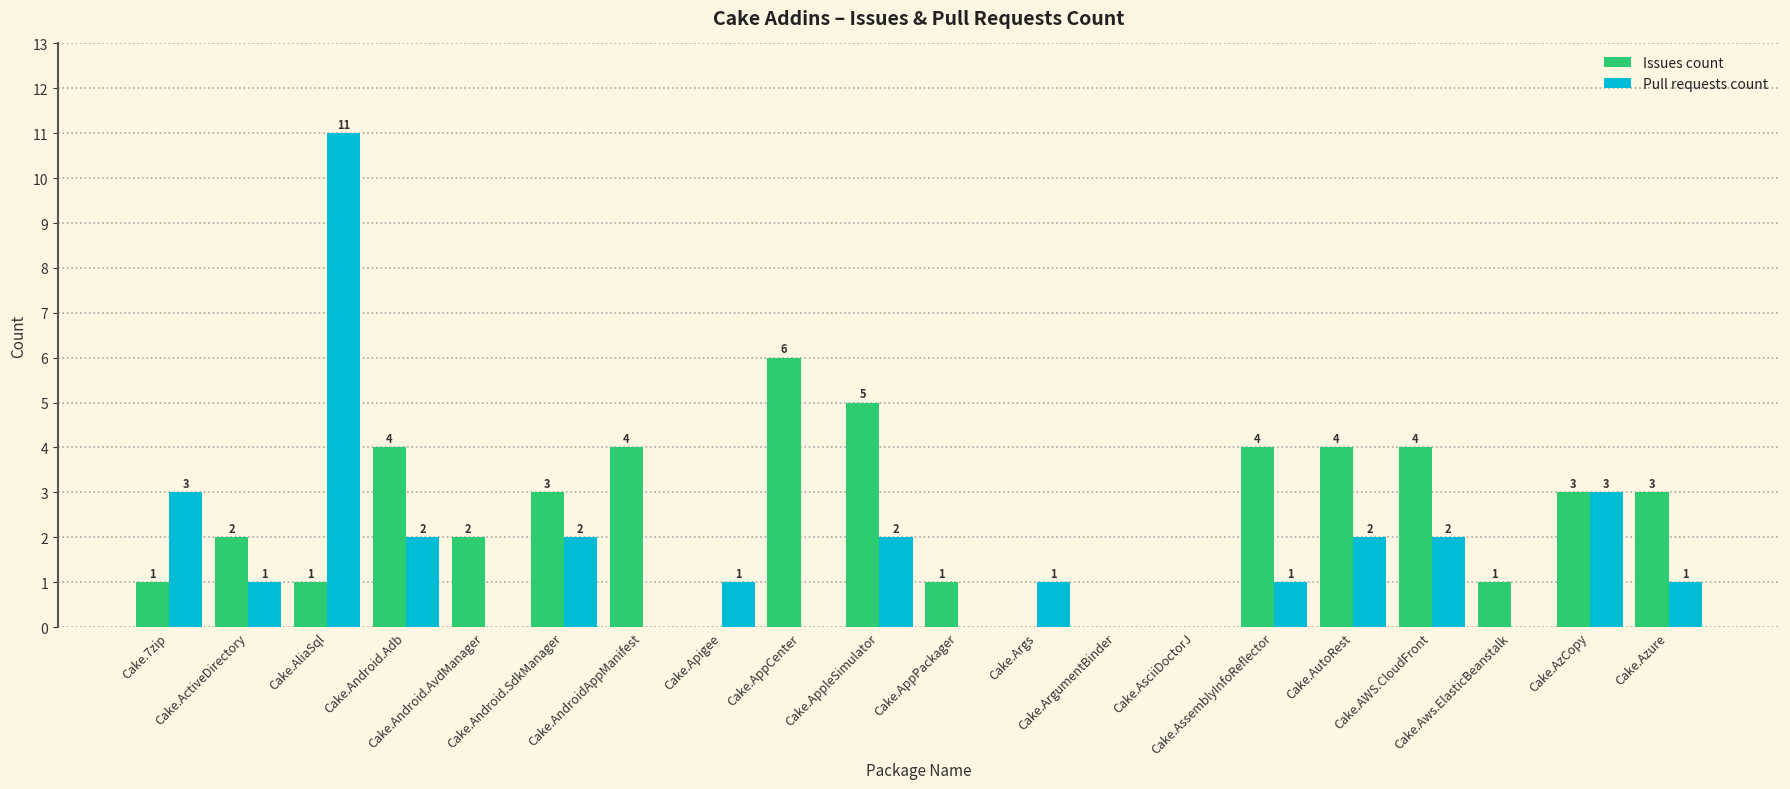

Is it true that Pull requests count equals 1 at Cake.AzCopy?

False